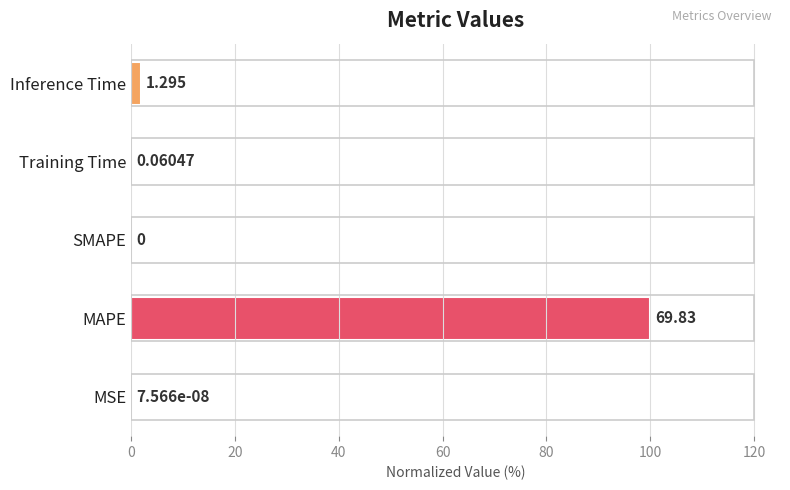

At which label is the value closest to 50?

Inference Time